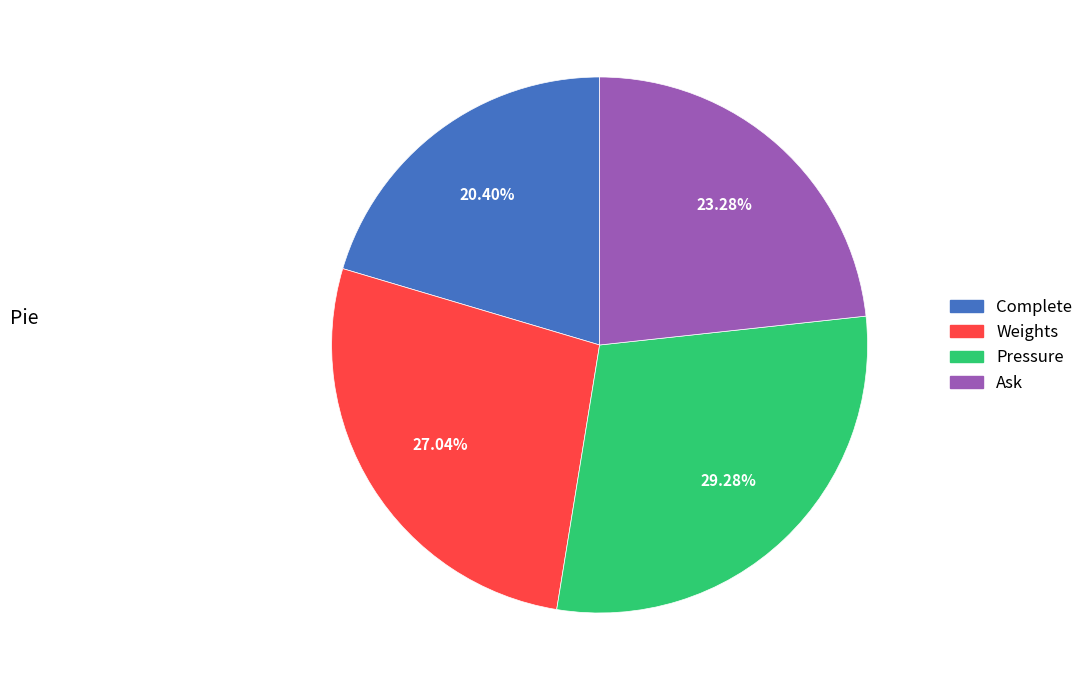

What is the total percentage of Weights and Pressure?

56.3%